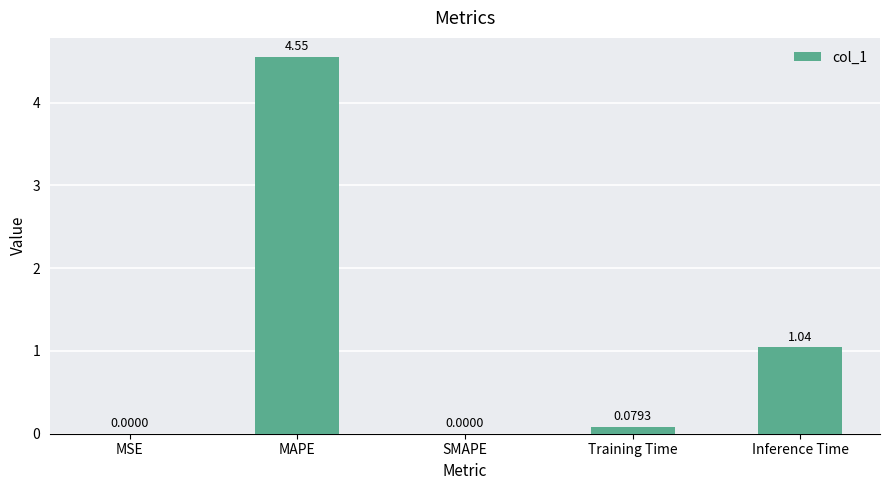

Which has a higher value, MSE or Training Time?

Training Time